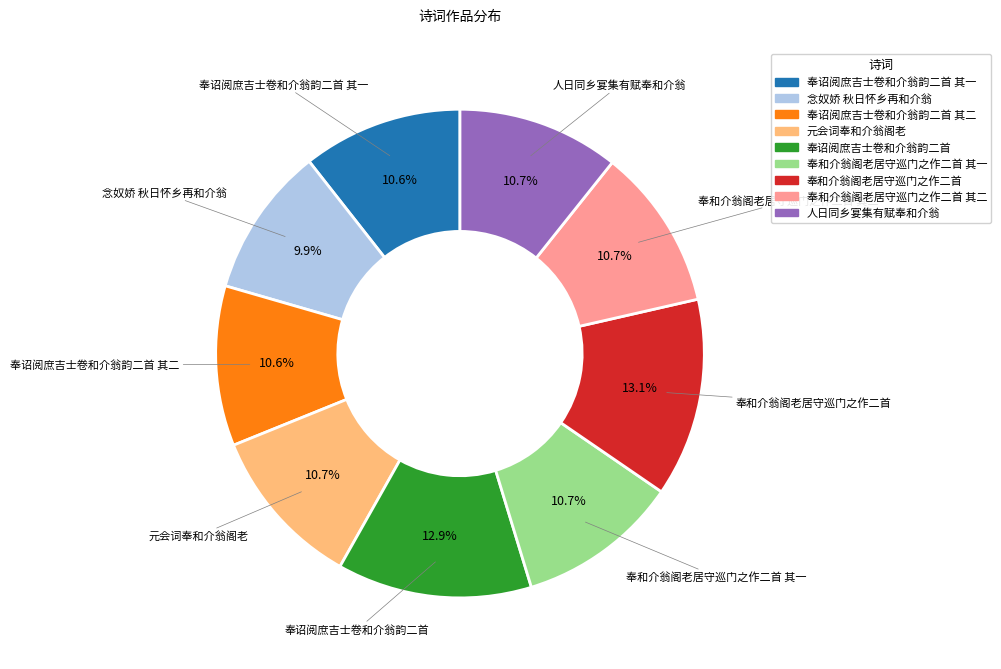

To the nearest percent, what is the average slice percentage?

11%